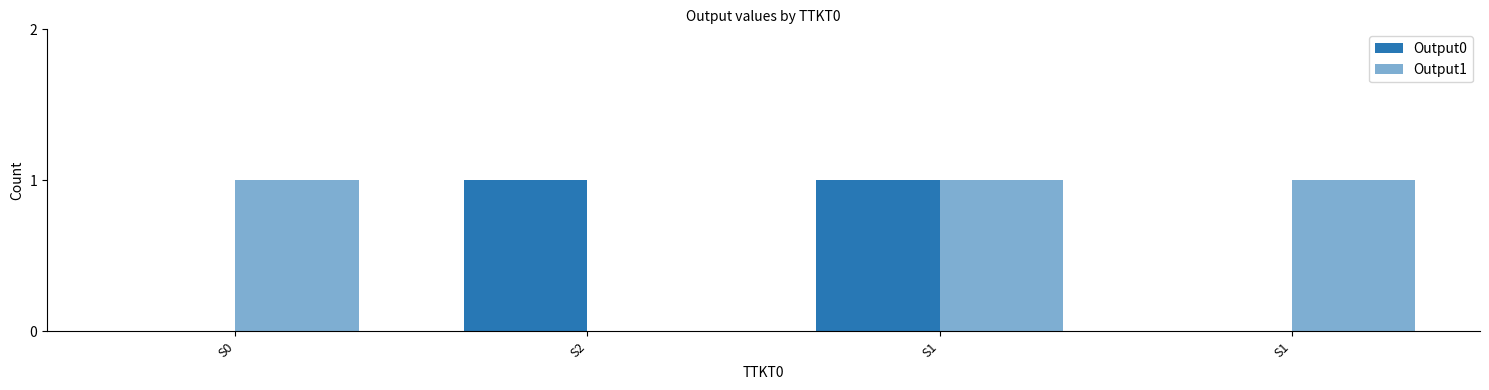

Which category has the highest value in the Output0 series?

S2